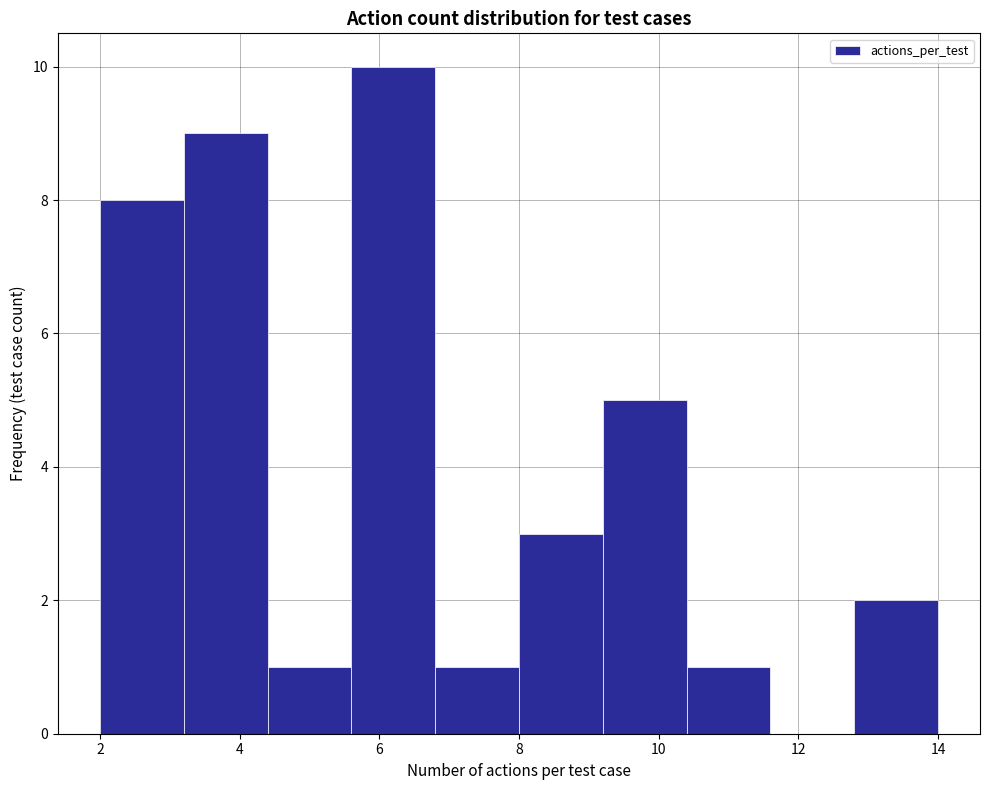

Reading left to right, list every bar in this chart as the range it spans on the x-axis followed by its height. The values are not printed on the chart, so give them approximately, as read against the axis.

2.0 to 3.2: 8
3.2 to 4.4: 9
4.4 to 5.6: 1
5.6 to 6.8: 10
6.8 to 8.0: 1
8.0 to 9.2: 3
9.2 to 10.4: 5
10.4 to 11.6: 1
11.6 to 12.8: 0
12.8 to 14.0: 2